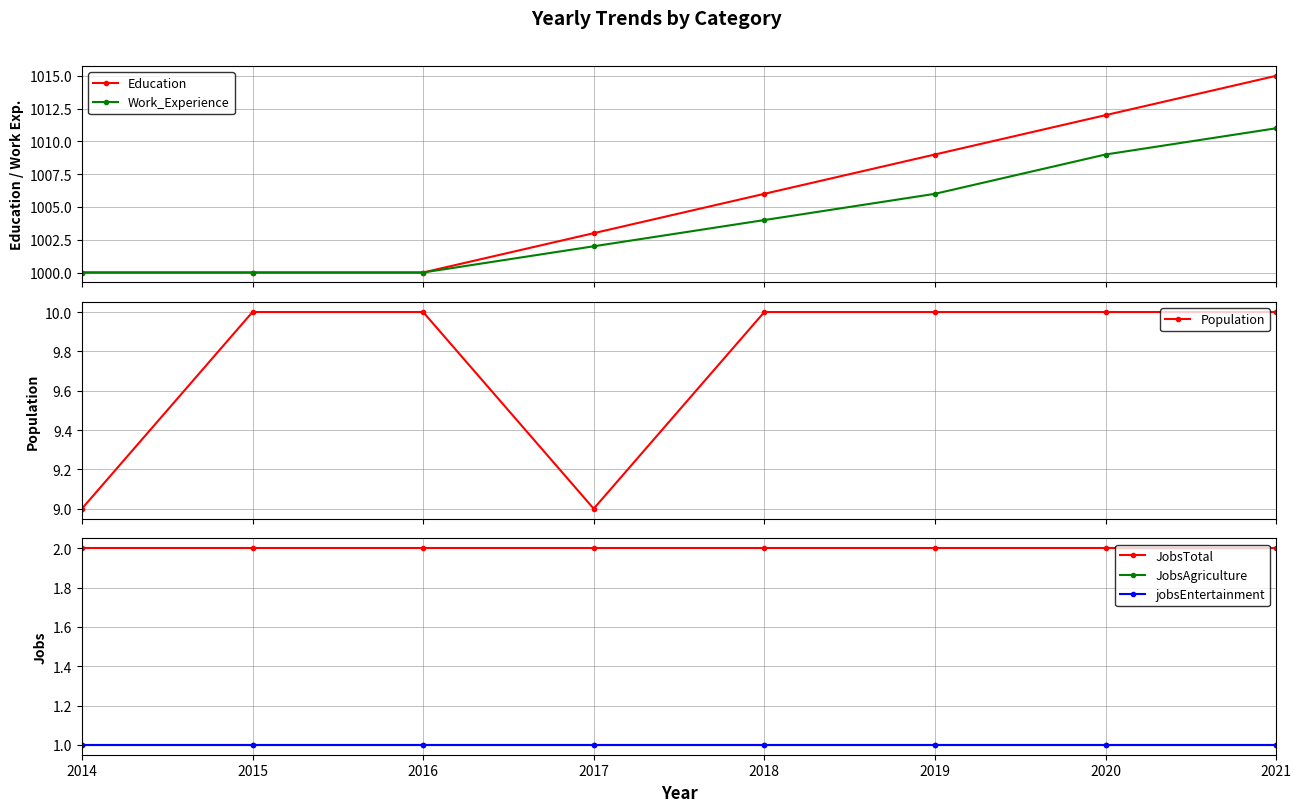

What is the difference between the Education values at 2015 and 2019?

9